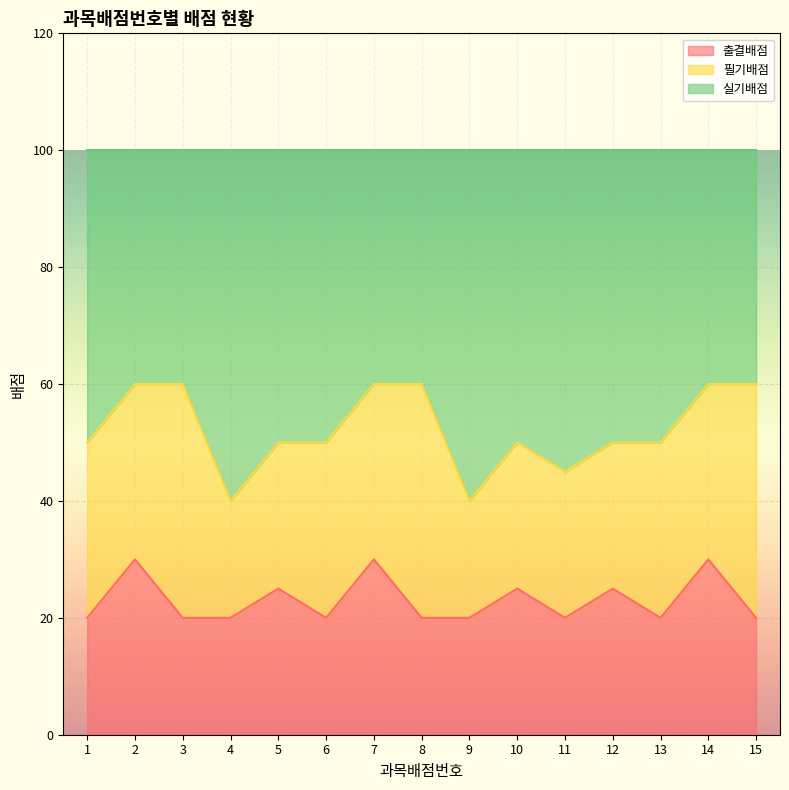

How many lines are shown in the chart?

3